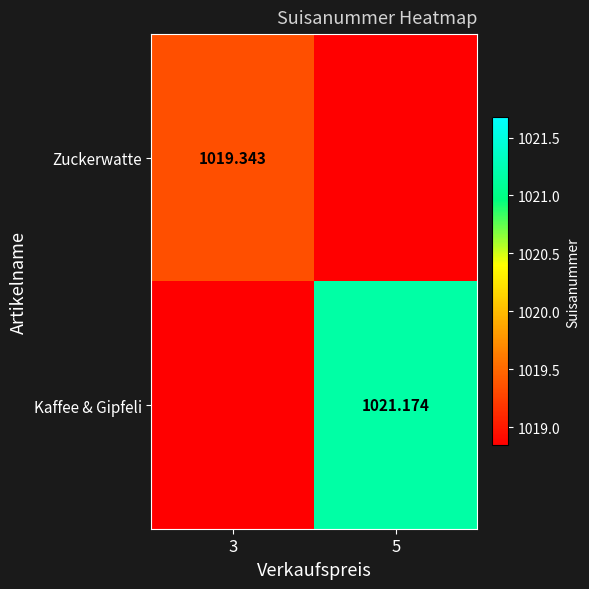

What is the sum of all Kaffee & Gipfeli values?

2039.5